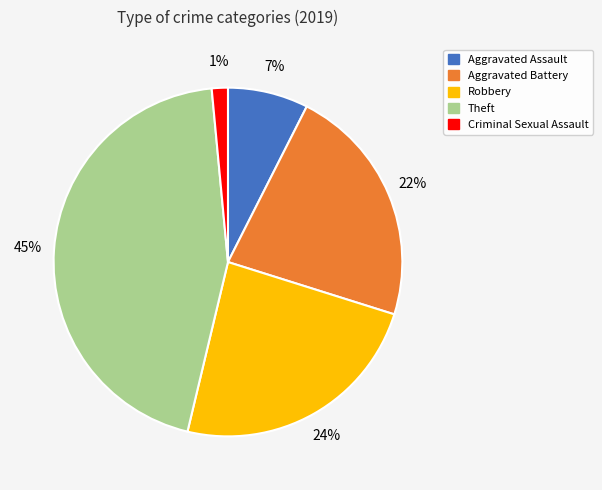

What percentage is the Robbery slice, to the nearest percent?

24%